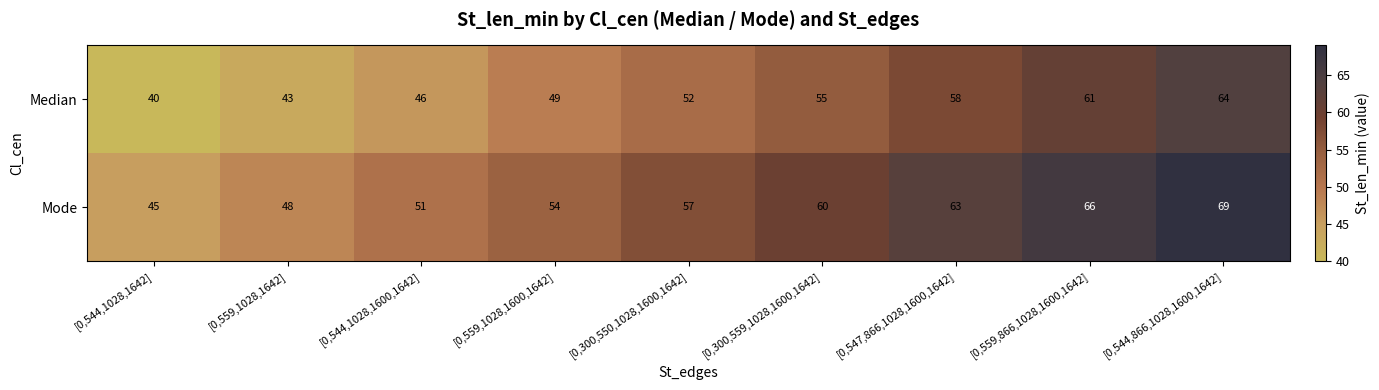

Reading right to left, transcribe all the data shown in this chart.

row_0: 64	61	58	55	52	49	46	43	40
row_1: 69	66	63	60	57	54	51	48	45